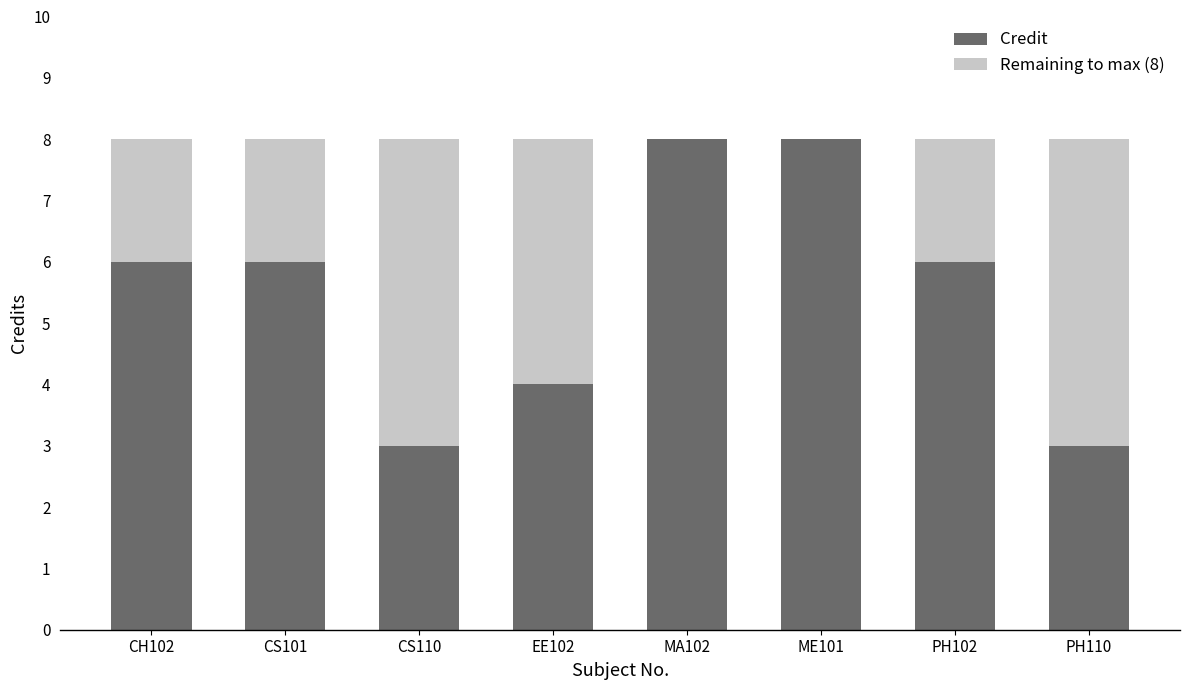

The Credit series shows 8 at ME101. True or false?

True